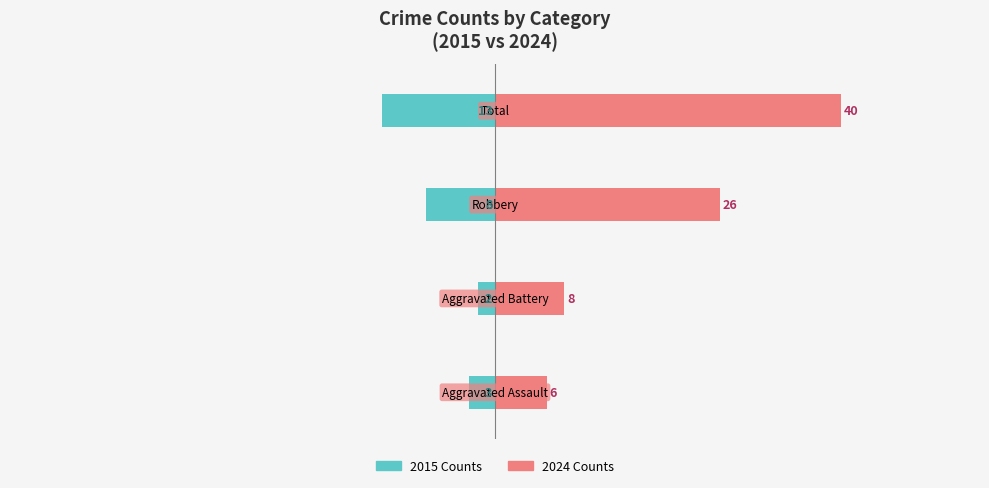

Does the chart contain stacked bars?

No